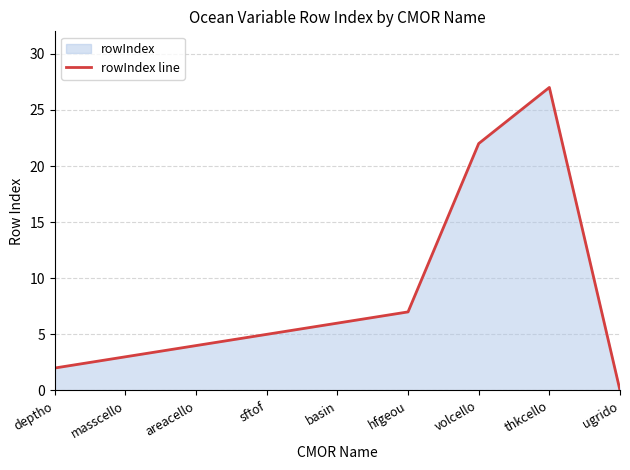

What position from the left is thkcello?

8